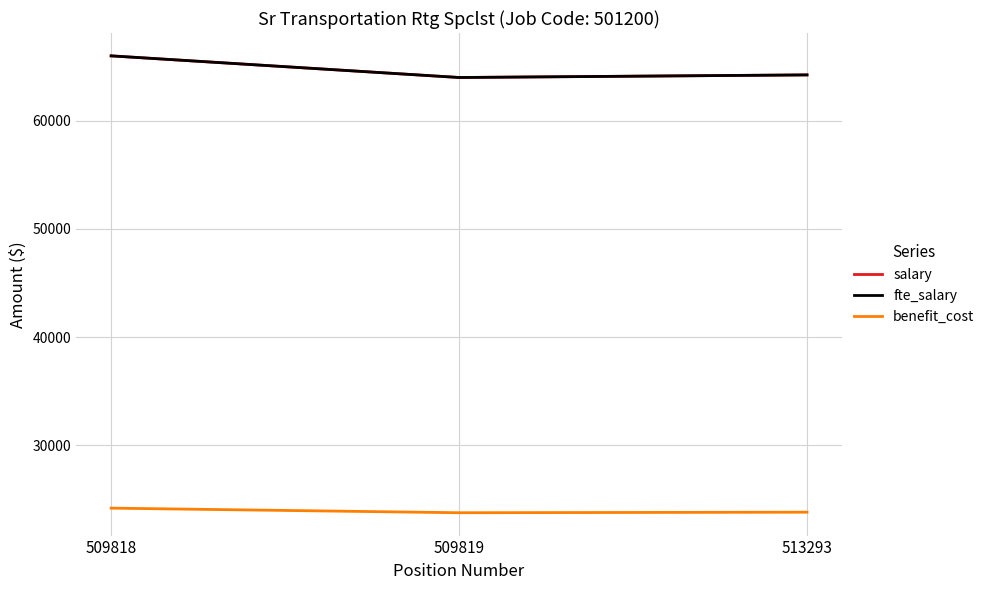

Is this an area chart (filled region under the line)?

No